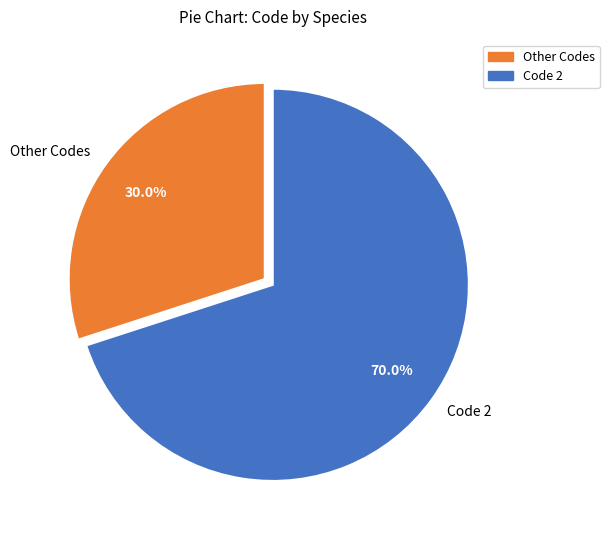

Is there a majority slice in this chart?

Yes